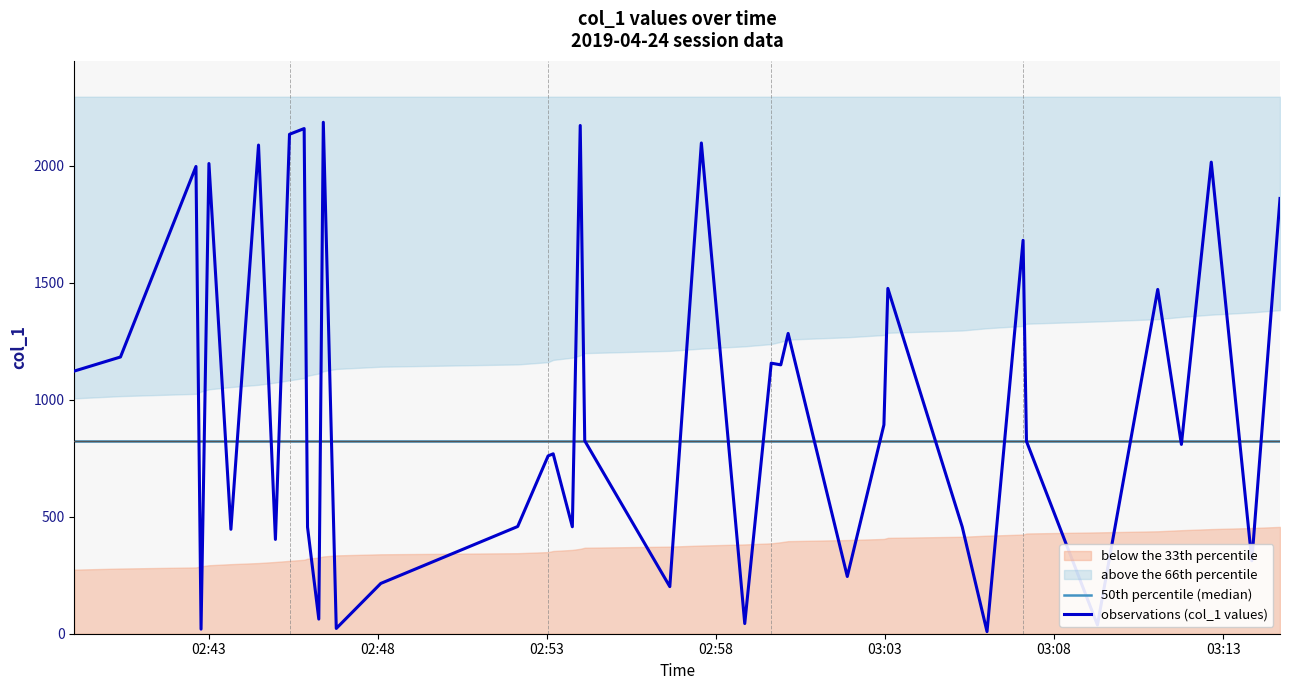

What is the value of the 50th percentile (median) point at the 15th from the left?

823.6